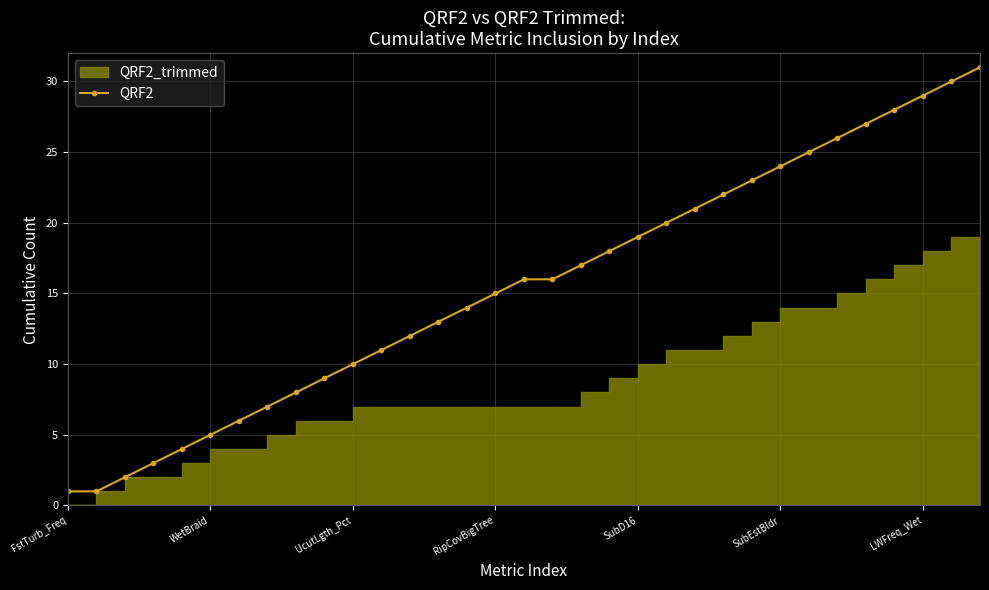

True or false: the data shows 29 at LWFreq_Wet.

True